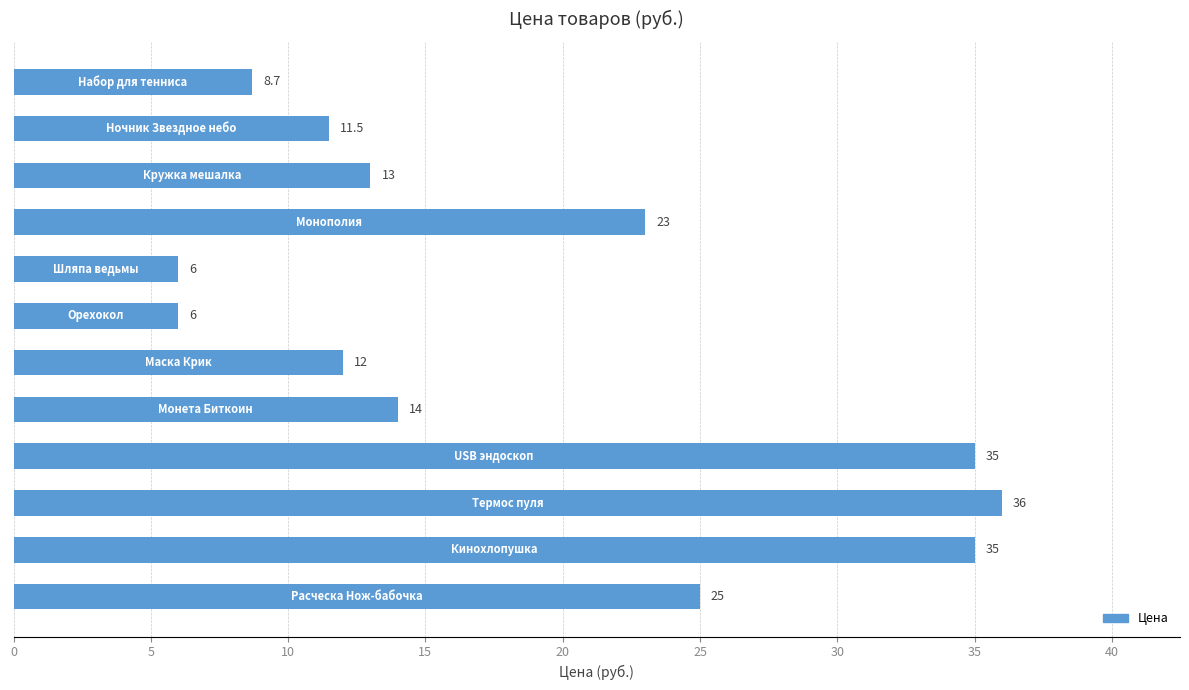

What is the average value?

18.8